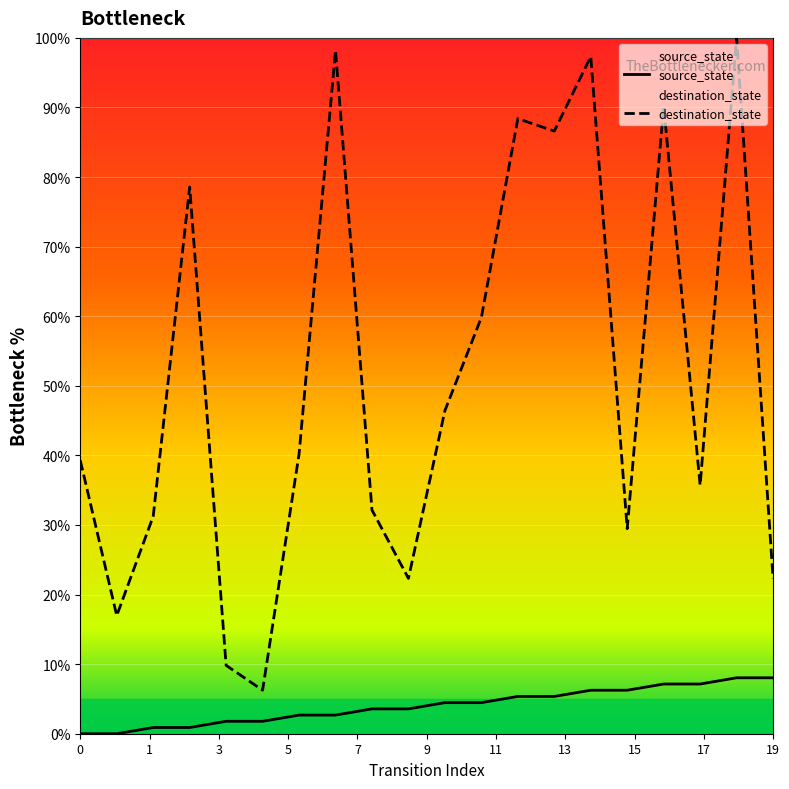

Rank the series by their maximum value, from lowest to highest.

source_state, destination_state